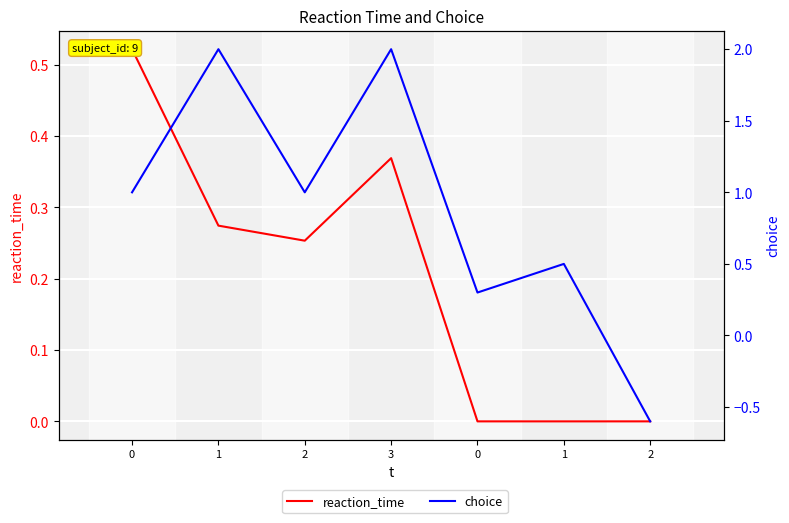

What is the greatest value displayed?

2.0